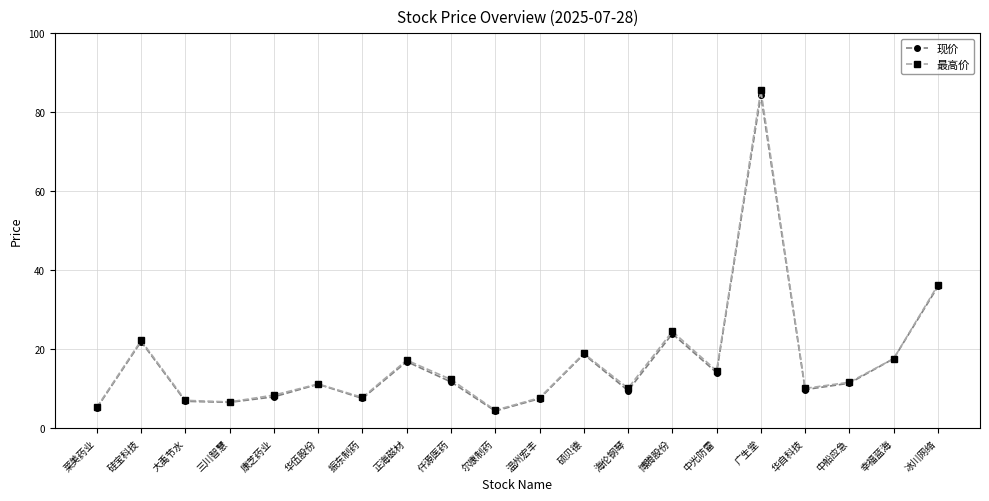

Which label corresponds to the largest value in the chart?

广生堂